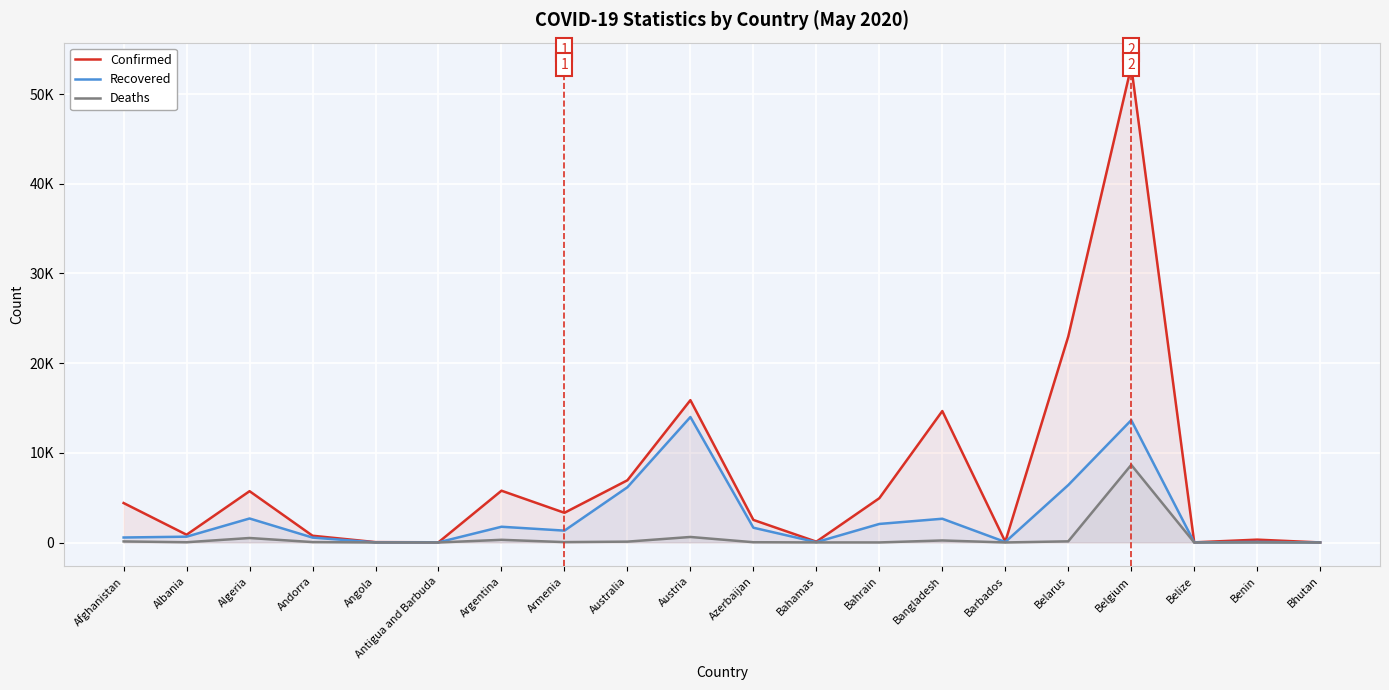

True or false: Deaths and Confirmed intersect in this chart.

False